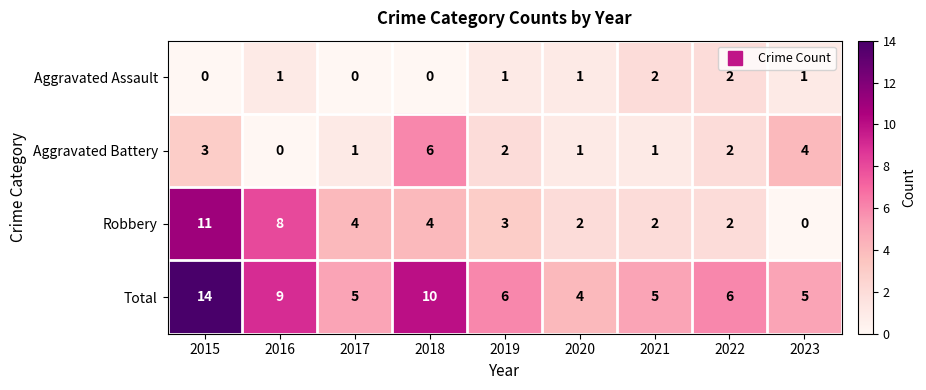

What is the difference between the maximum and second lowest values in the Robbery series?

9